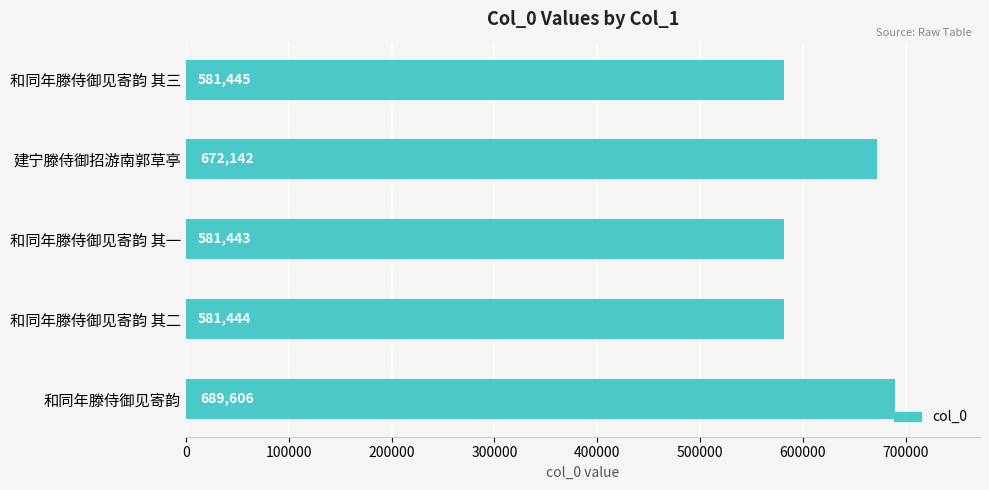

Reading top to bottom, transcribe all the data shown in this chart.

和同年滕侍御见寄韵 其三=581445	建宁滕侍御招游南郭草亭=672142	和同年滕侍御见寄韵 其一=581443	和同年滕侍御见寄韵 其二=581444	和同年滕侍御见寄韵=689606